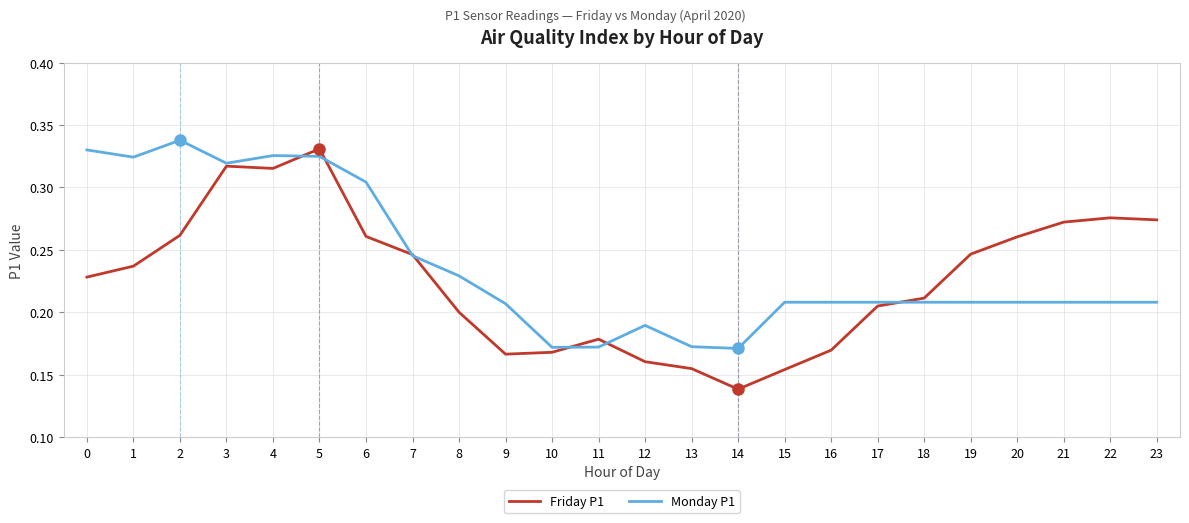

How many lines are shown in the chart?

2